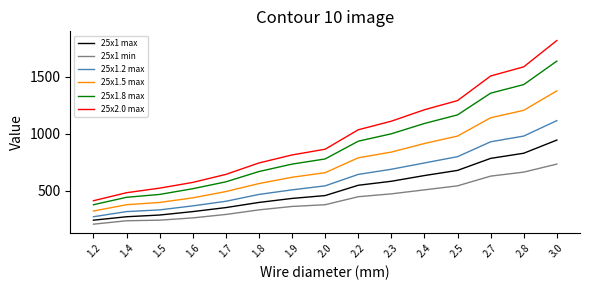

Is the value of 25x1 min at 1.2 greater than the value of 25x1 max at 2.4?

No